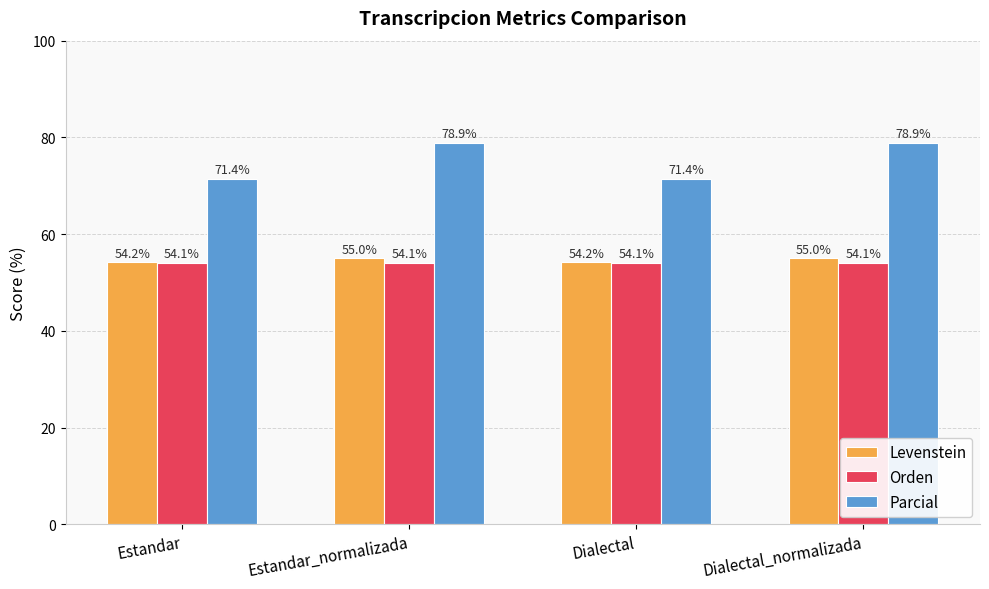

How many groups of bars are there?

4